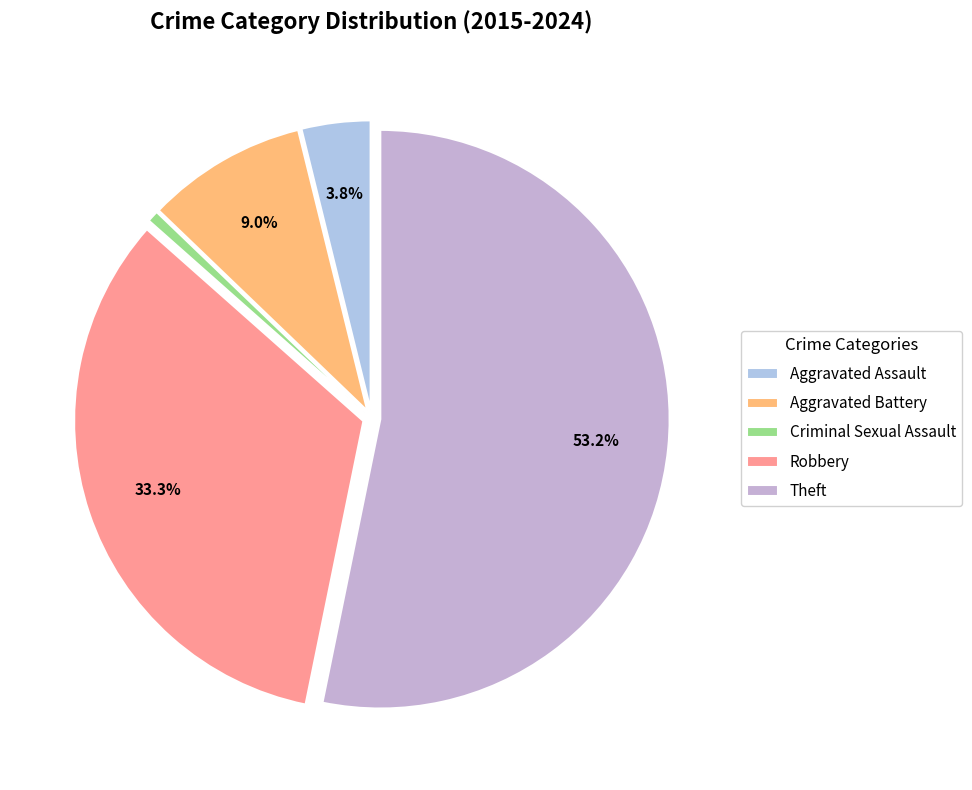

Which category has the biggest portion of the pie?

Theft